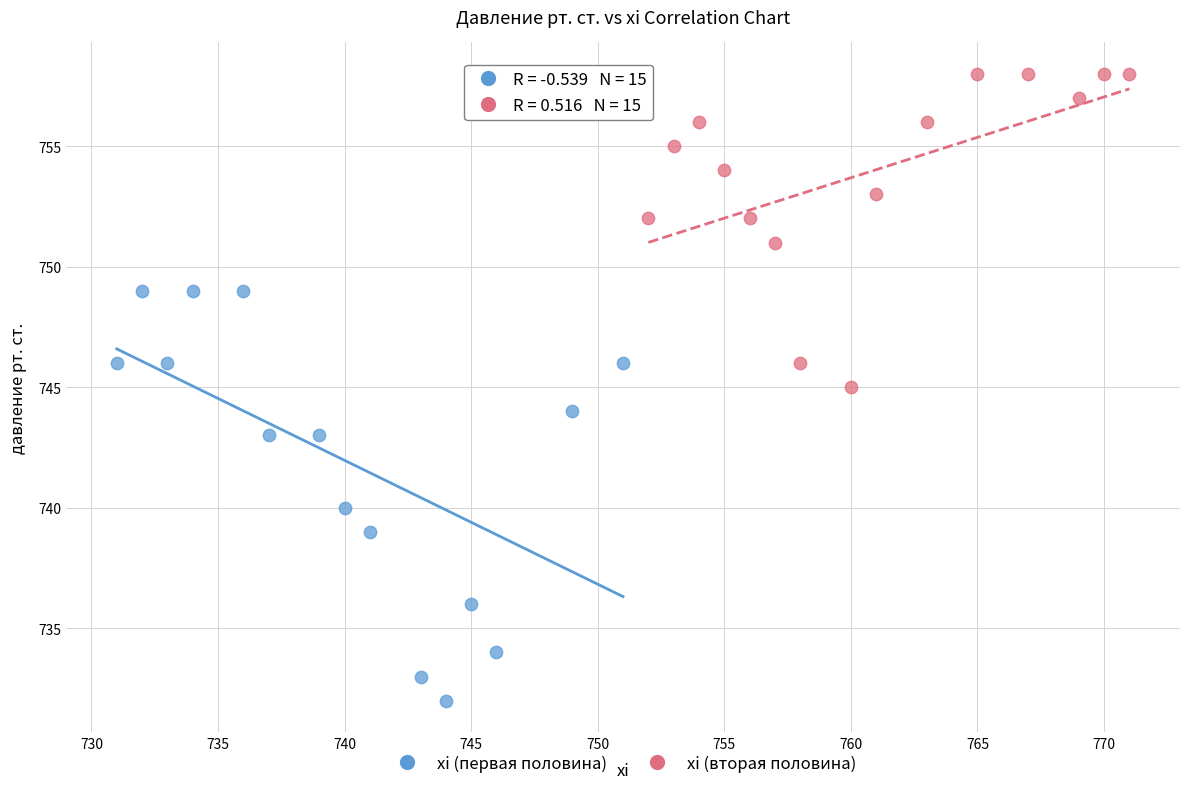

Which series reaches the minimum Y coordinate?

xi (первая половина)